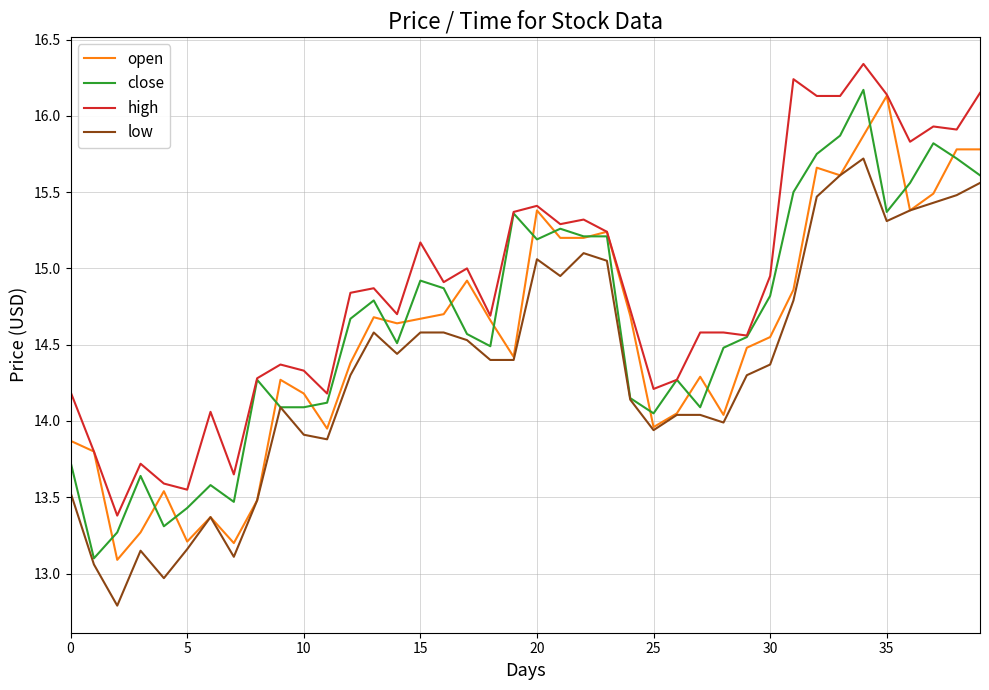

What is the smallest value displayed?

12.8